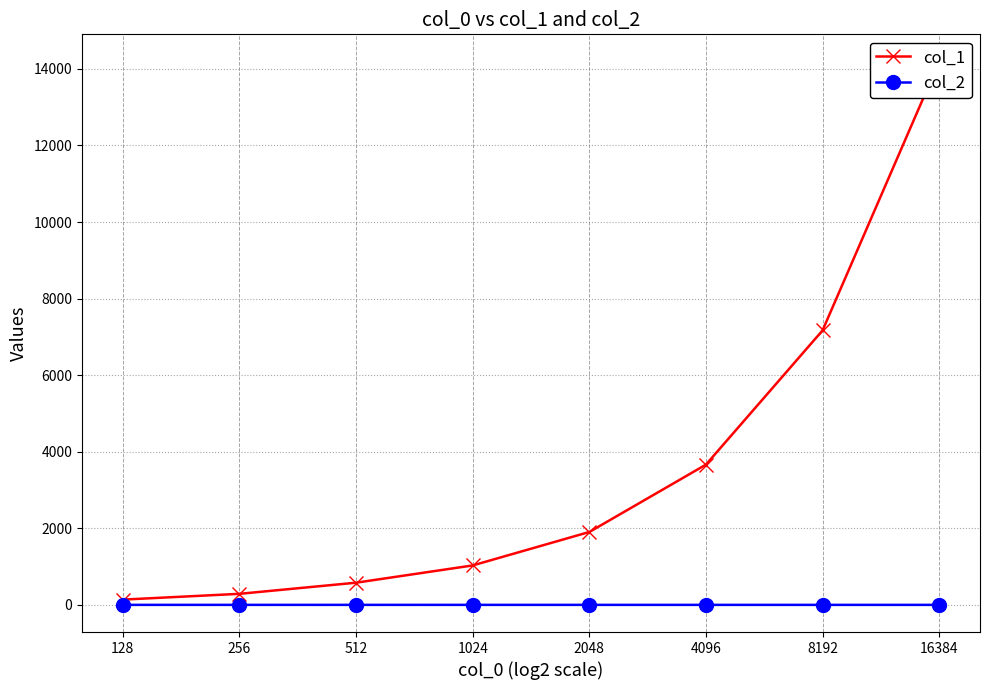

What is the difference between the highest and lowest values at 4096?

3662.7